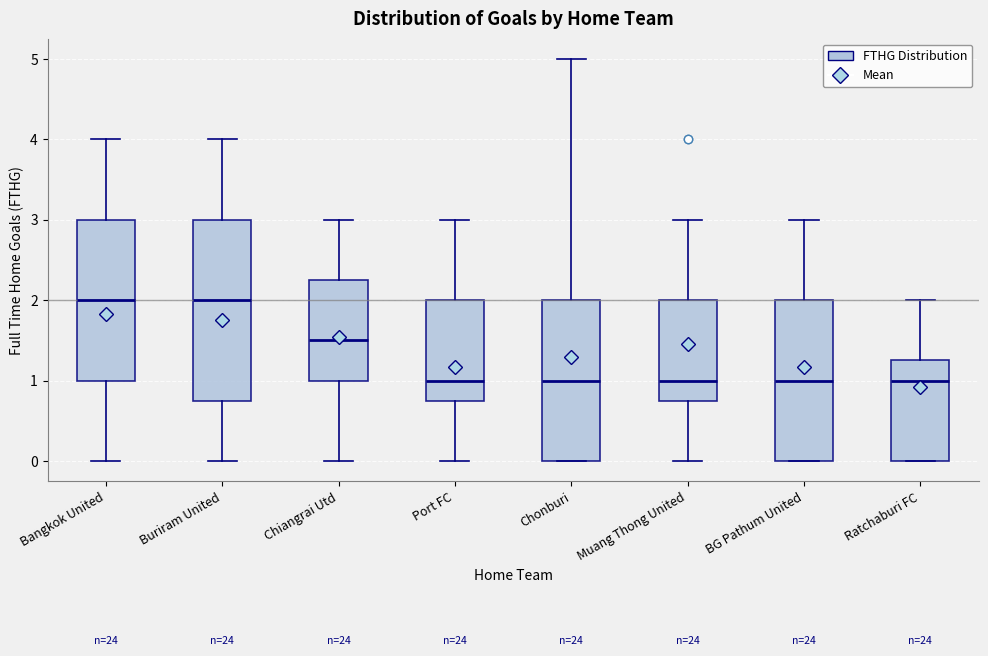

Where is the upper edge of the box for Chonburi on the y-axis? The values are not printed on the chart, so give them approximately, as read against the axis.

2.0